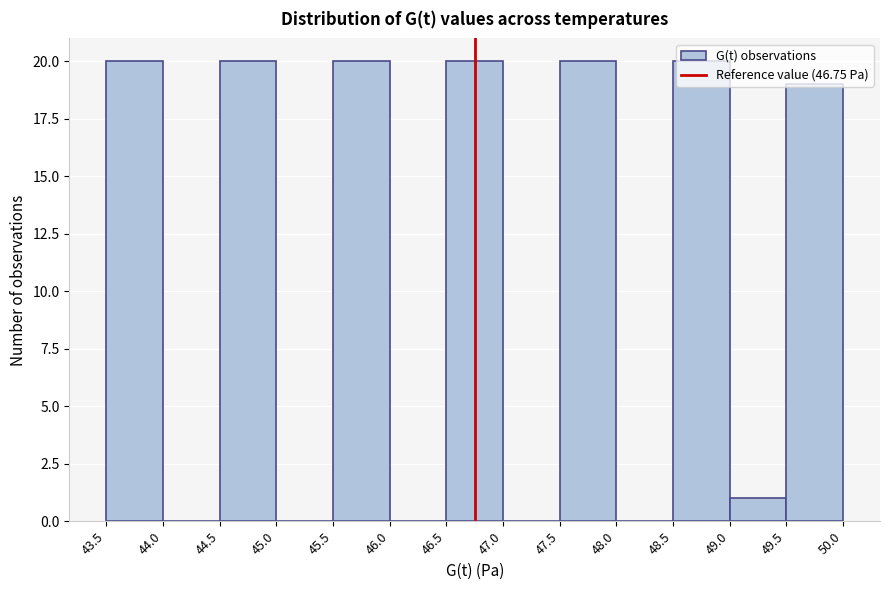

How tall is the bar that spans 46.5 to 47.0 on the x-axis? The values are not printed on the chart, so give them approximately, as read against the axis.

20